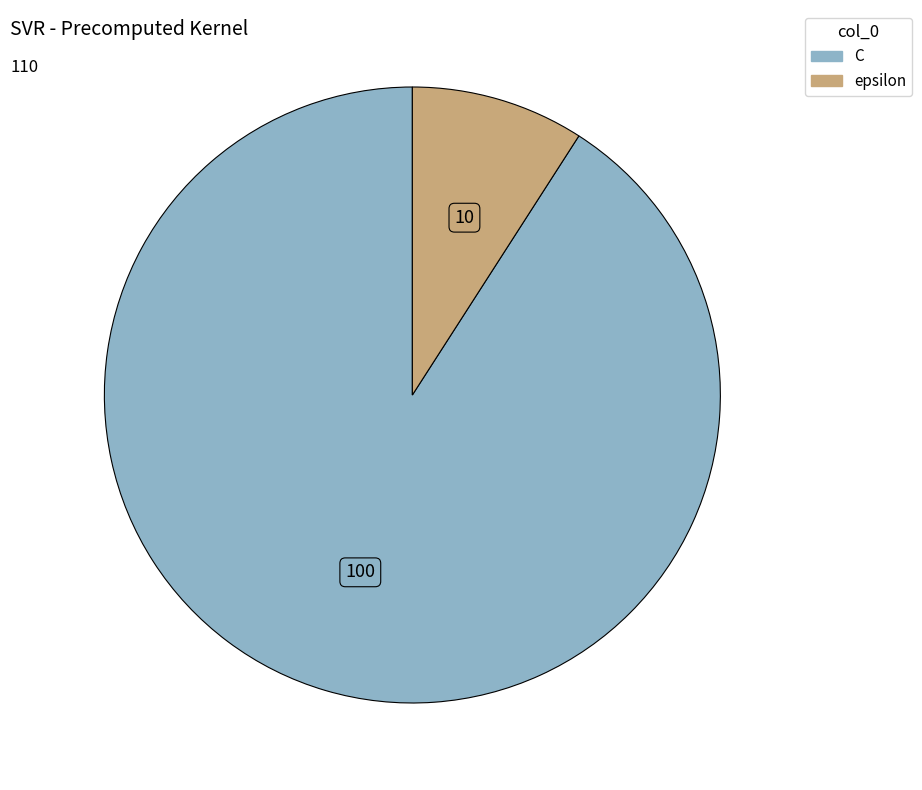

Count the number of slices in the pie.

2